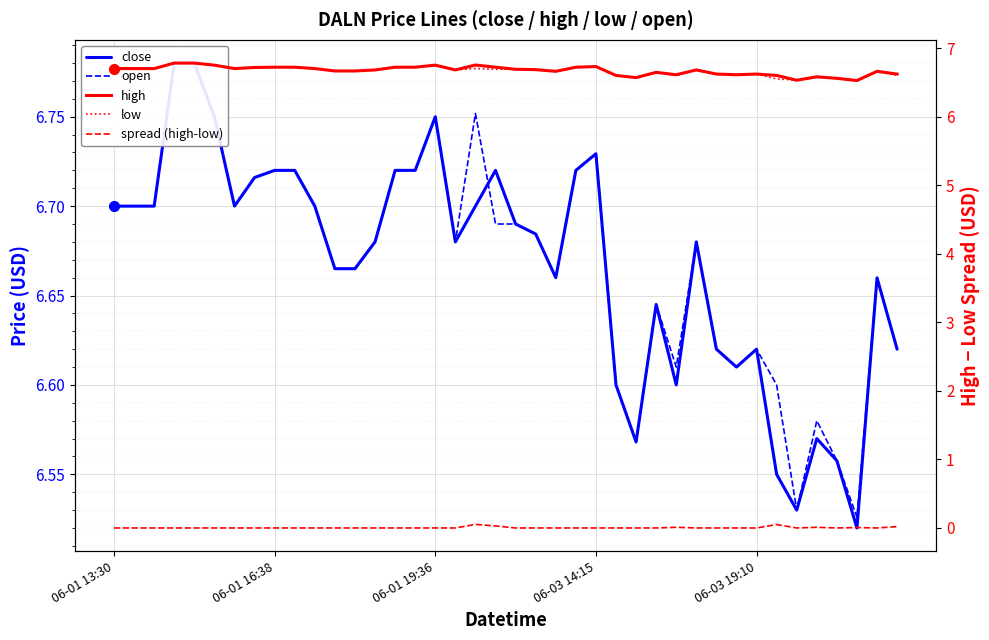

Which series has the largest total across all categories?

high